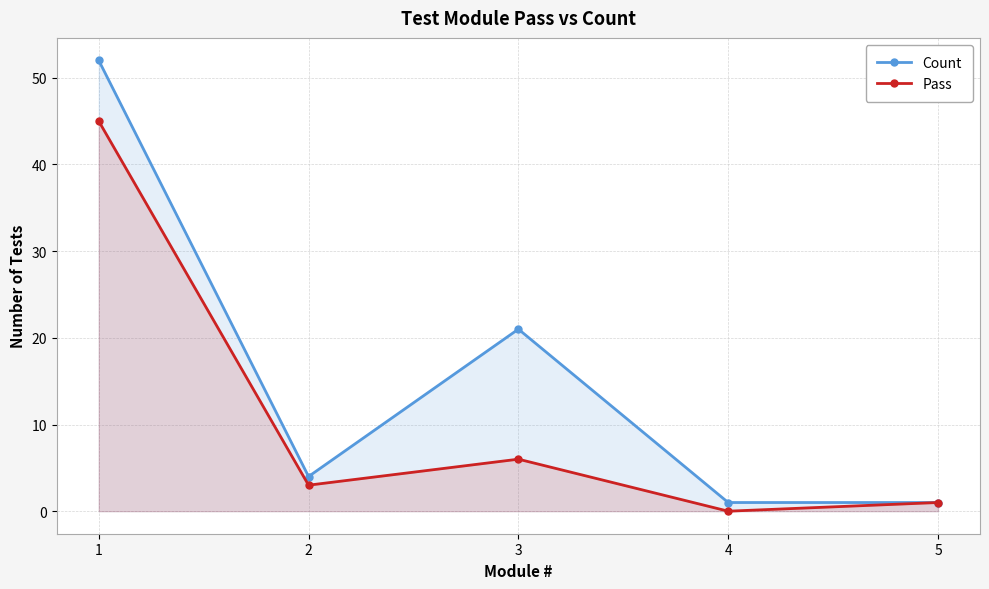

What is the sum of the Count values at 4 and 1?

53